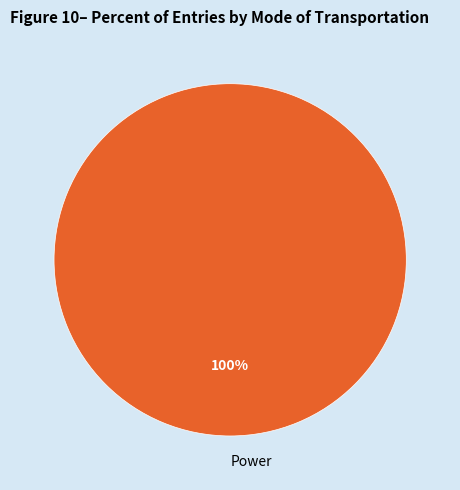

Count the number of slices in the pie.

1